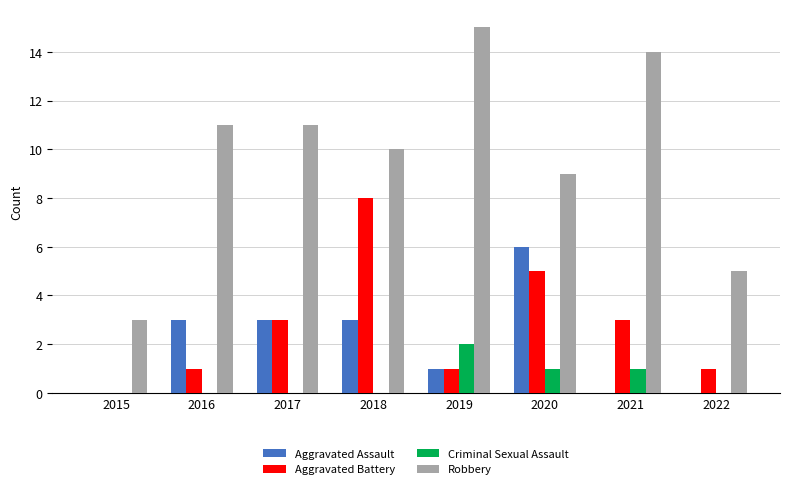

What is the sum of the Aggravated Battery values at 2017 and 2016?

4